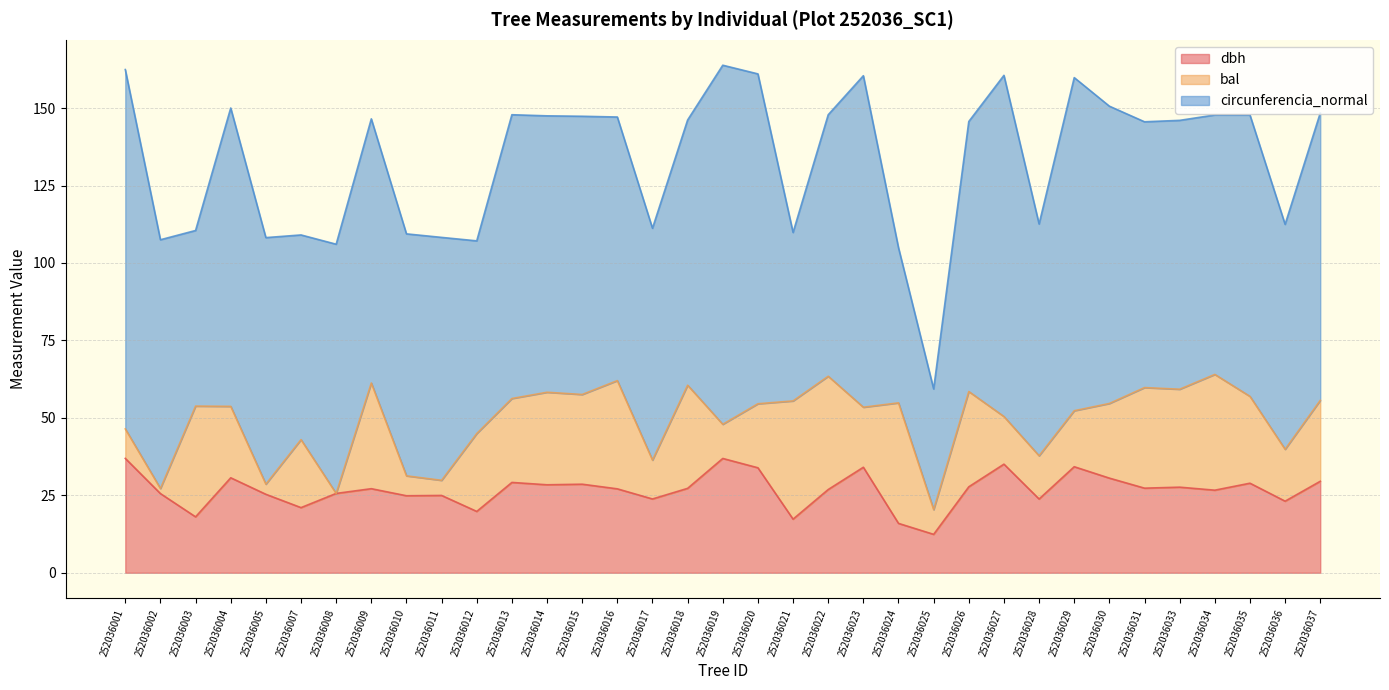

What are all the series names shown in the legend?

dbh, bal, circunferencia_normal